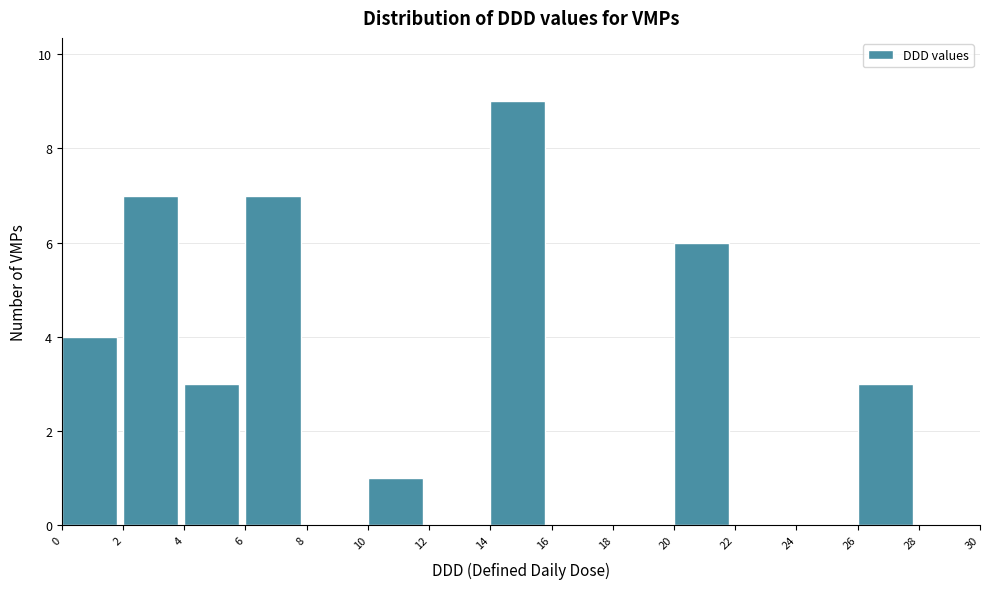

Reading left to right, transcribe this chart: for each bar, give the range it covers on the x-axis and its height. The values are not printed on the chart, so give them approximately, as read against the axis.

0 to 2: 4
2 to 4: 7
4 to 6: 3
6 to 8: 7
8 to 10: 0
10 to 12: 1
12 to 14: 0
14 to 16: 9
16 to 18: 0
18 to 20: 0
20 to 22: 6
22 to 24: 0
24 to 26: 0
26 to 28: 3
28 to 30: 0